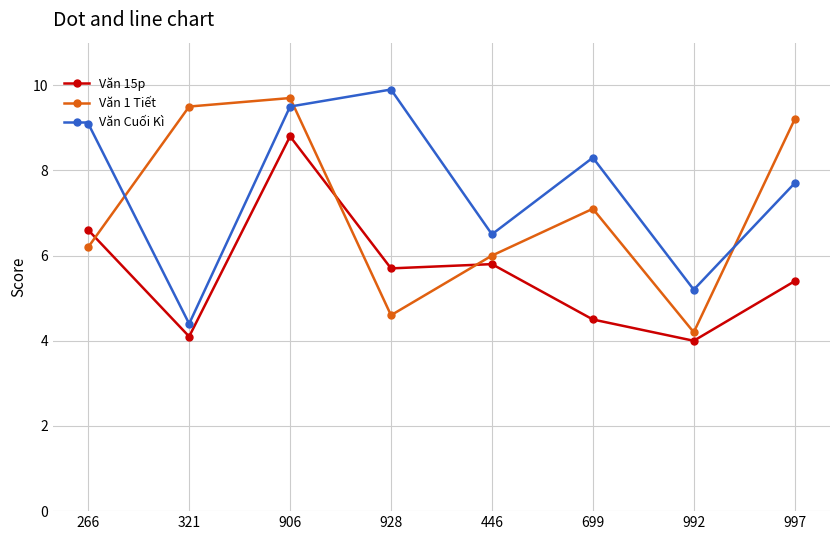

Count the number of data series in this chart.

3